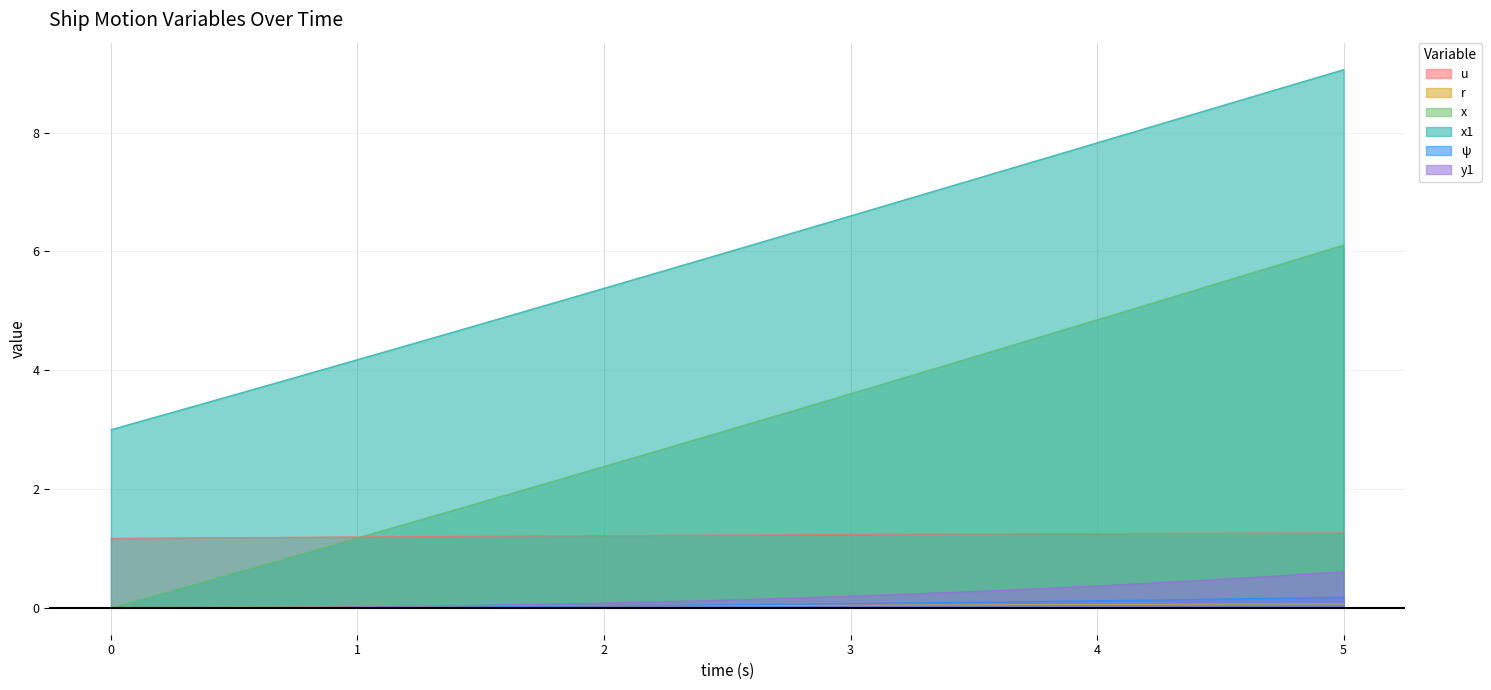

What is the spread (max minus min) of values at 2.25?

5.6